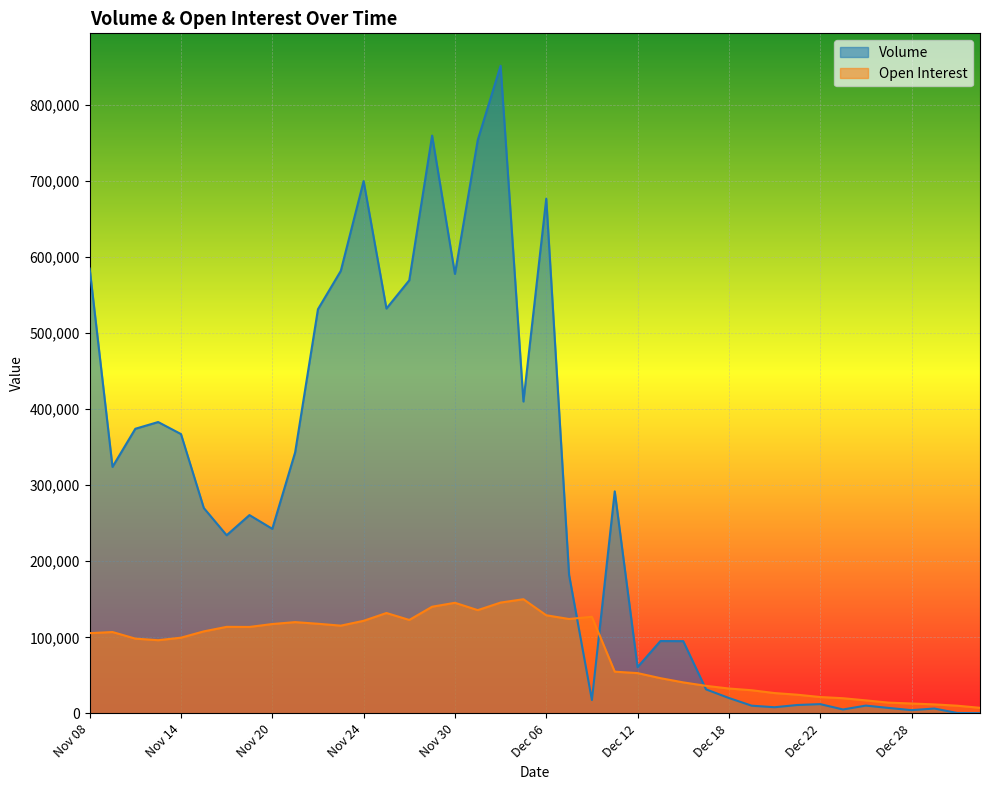

How many lines are shown in the chart?

2